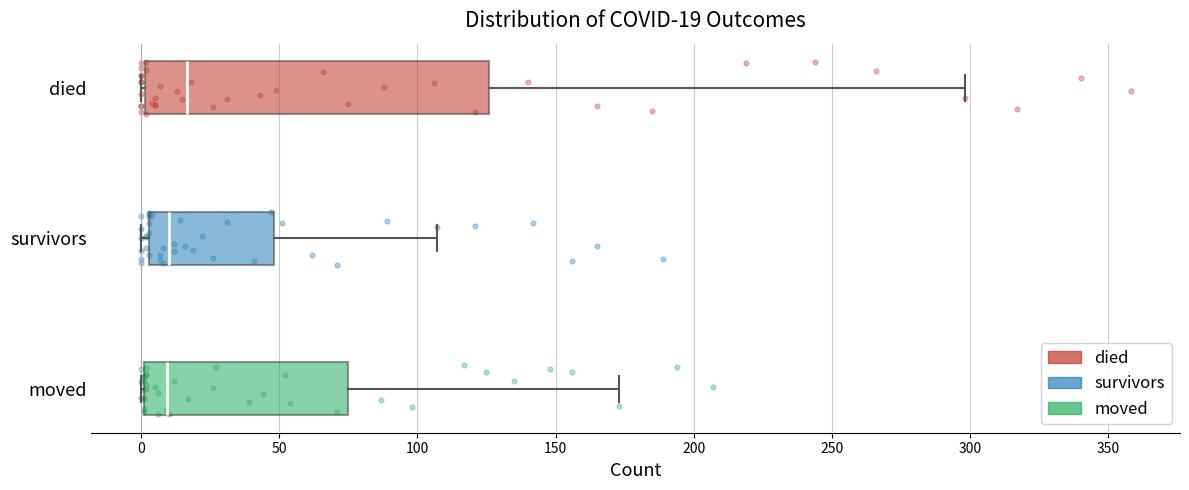

Comparing the boxes themselves (not the whiskers), which one is the widest?

died